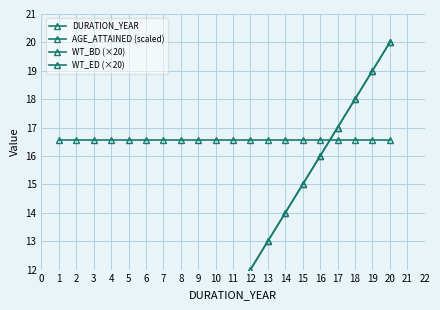

True or false: WT_ED (×20) and DURATION_YEAR intersect in this chart.

True